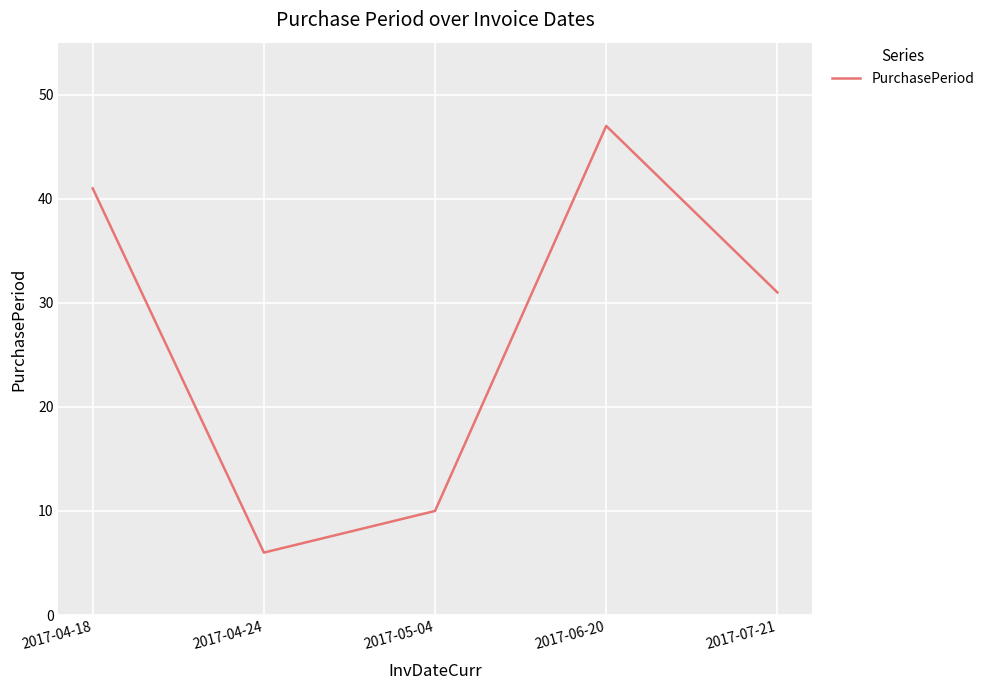

Reading right to left, what are all the values shown in this chart?

31	47	10	6	41